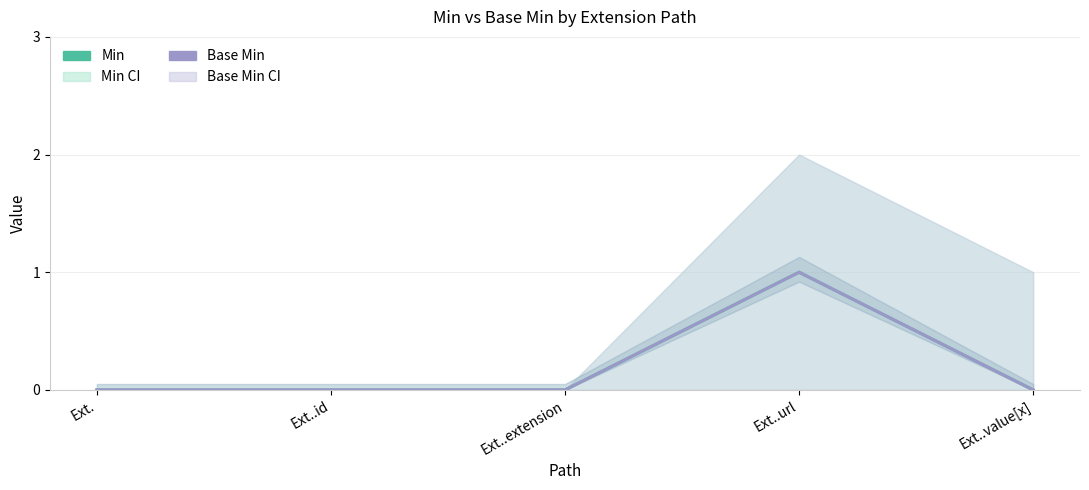

How many values in Min are above zero?

1